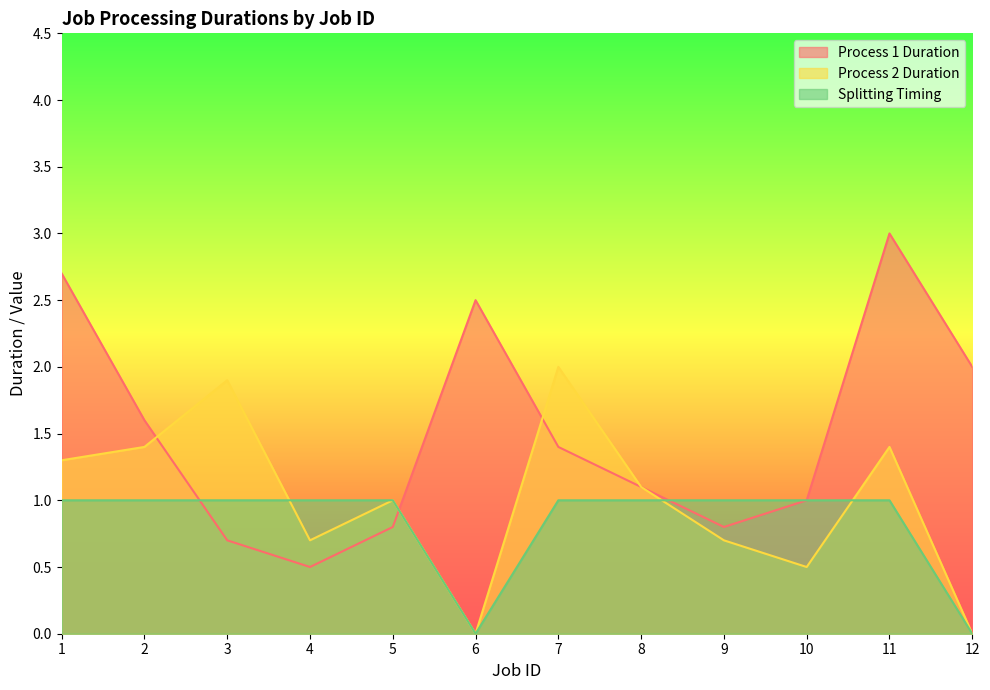

At 1, list the series in order from largest to smallest.

Process 1 Duration, Process 2 Duration, Splitting Timing